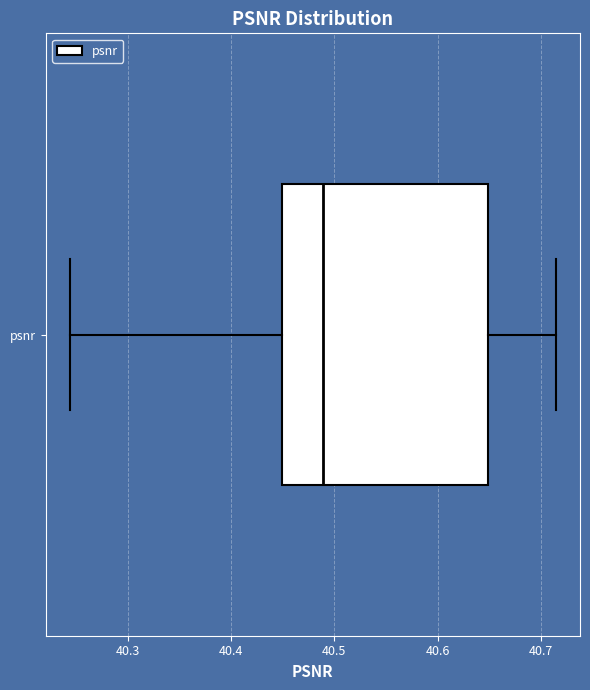

Where does the right whisker of the box for psnr end on the x-axis? The values are not printed on the chart, so give them approximately, as read against the axis.

40.71